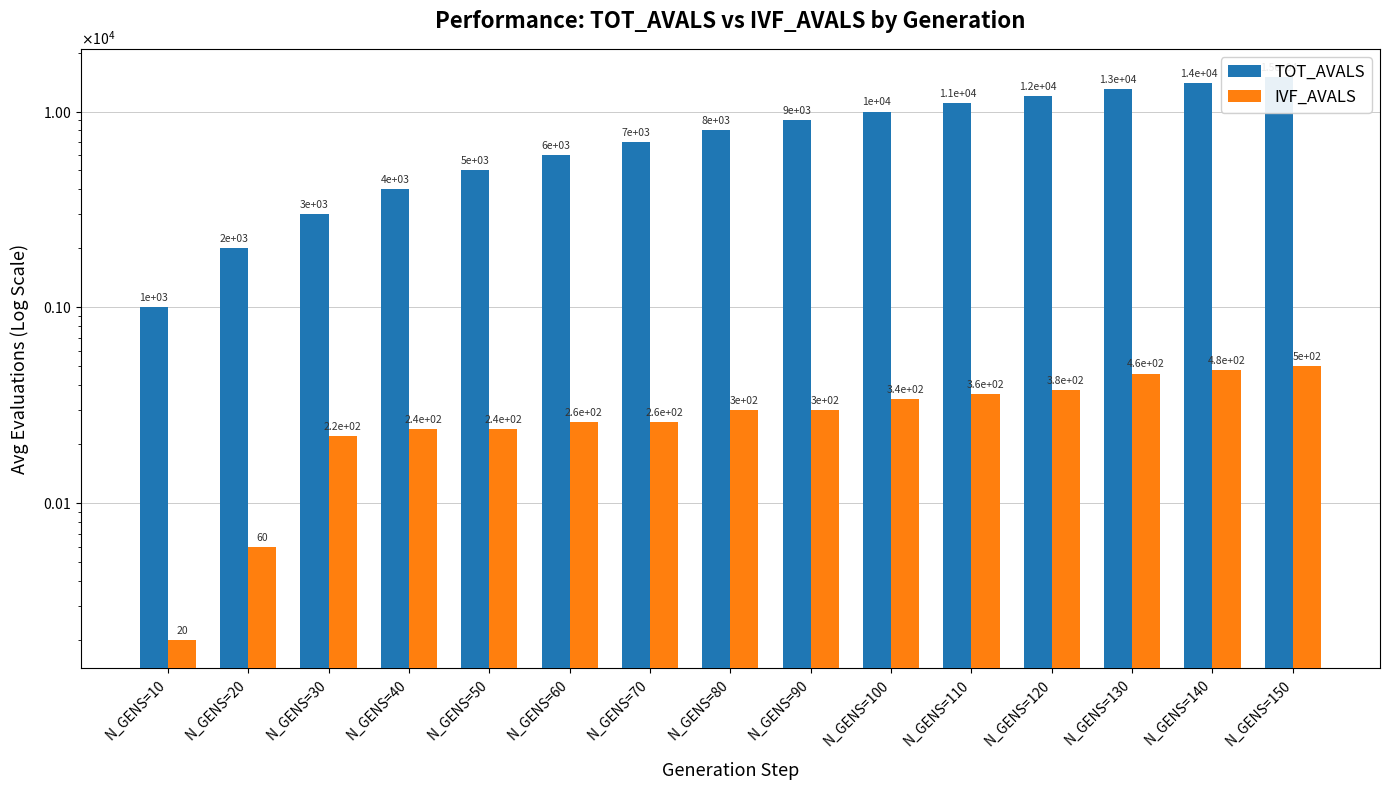

How many distinct data groups are displayed?

2